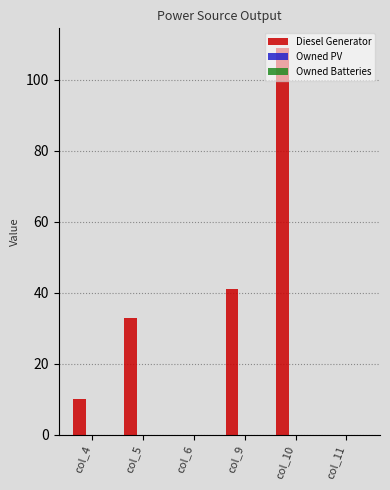

How many categories are shown in the chart?

6